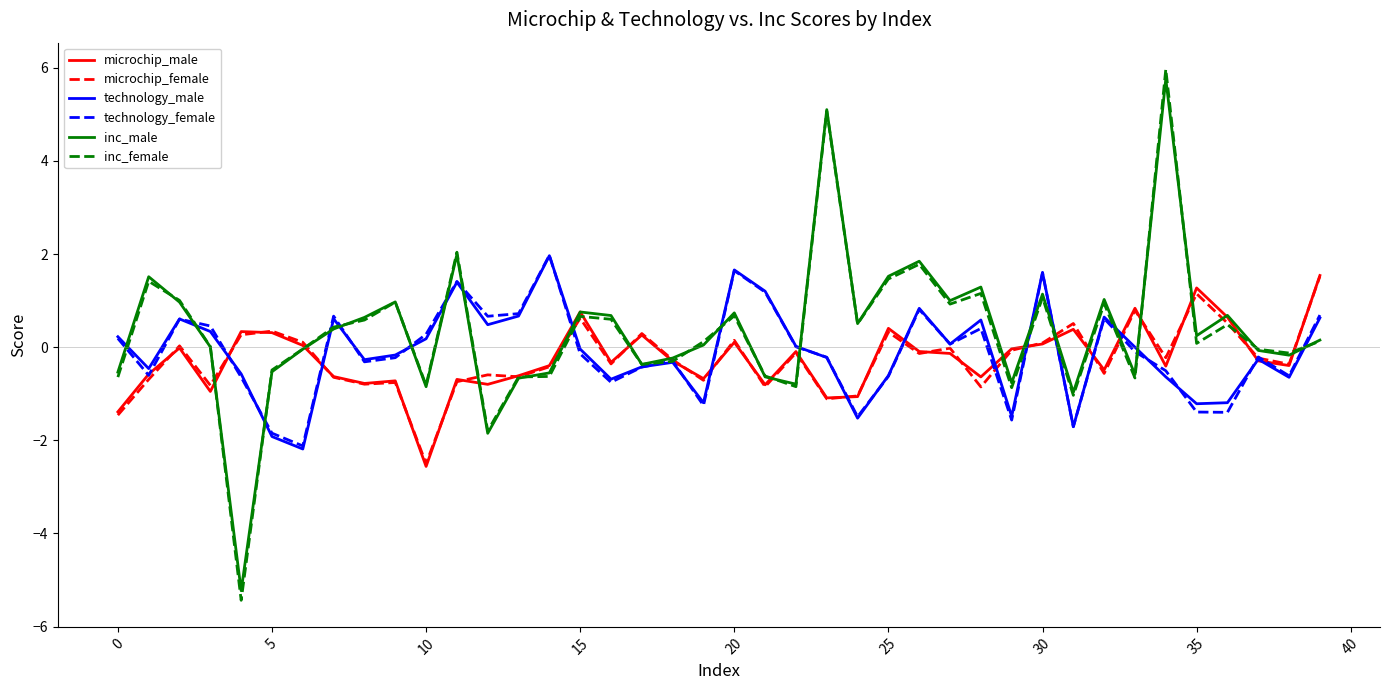

What is the maximum value shown in the chart?

6.0